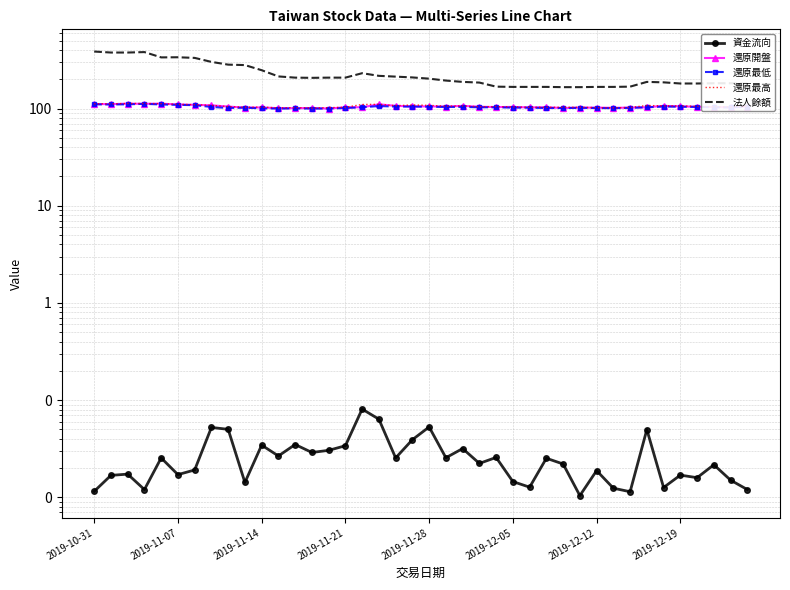

Reading left to right, list all the values displayed in this chart.

資金流向: 0.0	0.0	0.0	0.0	0.0	0.0	0.0	0.1	0.1	0.0	0.0	0.0	0.0	0.0	0.0	0.0	0.1	0.1	0.0	0.0	0.1	0.0	0.0	0.0	0.0	0.0	0.0	0.0	0.0	0.0	0.0	0.0	0.0	0.0	0.0	0.0	0.0	0.0	0.0	0.0
還原開盤: 111.4	111.0	112.3	111.8	112.3	110.1	109.2	107.9	104.8	102.2	102.6	100.8	100.8	101.3	100.0	103.0	103.0	110.5	106.6	105.2	105.2	104.8	106.6	104.3	103.5	103.9	102.6	103.0	101.3	102.2	102.2	101.7	102.2	103.0	106.6	105.2	104.3	103.5	103.0	104.8
還原最低: 110.5	110.1	110.5	111.8	110.1	109.2	108.3	103.9	101.3	102.2	100.4	100.0	100.4	100.0	100.0	101.3	103.0	106.1	104.8	104.8	104.3	103.9	103.9	103.0	103.0	102.2	102.2	101.3	101.3	101.7	101.3	100.8	101.7	103.0	104.8	104.3	103.9	103.0	102.6	104.3
還原最高: 111.8	111.8	112.7	112.7	112.3	110.5	109.6	107.9	104.8	103.0	103.5	101.7	102.2	101.3	102.2	103.0	110.1	110.5	107.0	108.8	107.9	105.7	106.6	104.3	104.8	103.9	103.0	103.0	103.0	103.0	102.2	101.7	102.6	107.4	106.6	106.6	105.2	104.3	103.9	105.7
法人餘額: 386.0	377.0	377.0	381.0	336.0	337.0	332.0	302.0	283.0	280.0	248.0	214.0	208.0	207.0	208.0	208.0	231.0	217.0	213.0	209.0	203.0	194.0	188.0	185.0	168.0	167.0	167.0	167.0	166.0	166.0	167.0	167.0	168.0	188.0	186.0	181.0	181.0	182.0	182.0	181.0